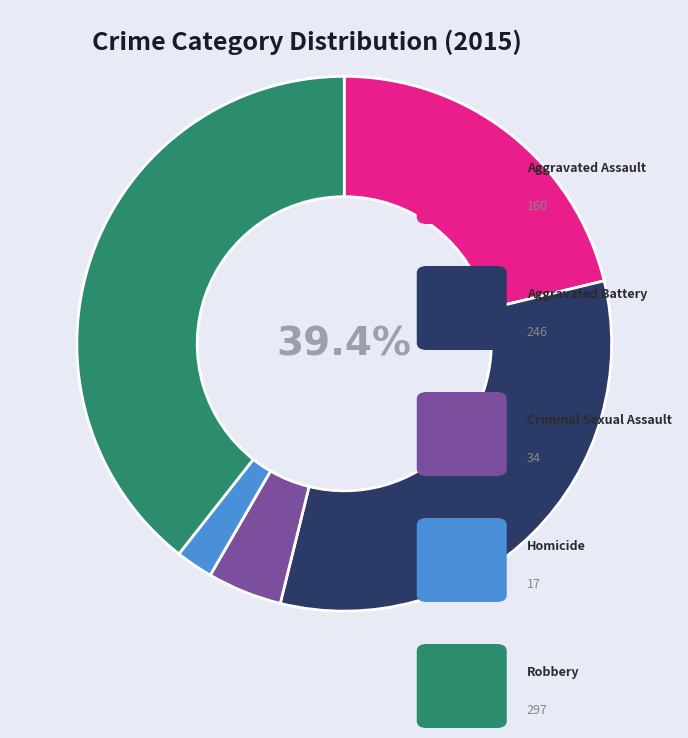

Is there a majority slice in this chart?

No